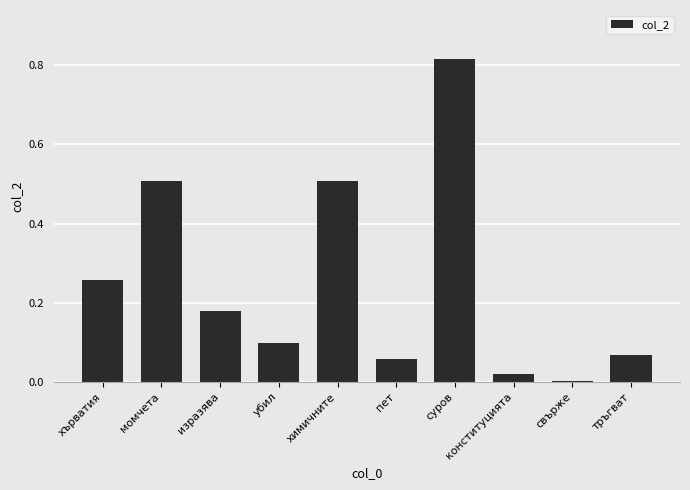

Where is the data nearest to the value 0?

свърже